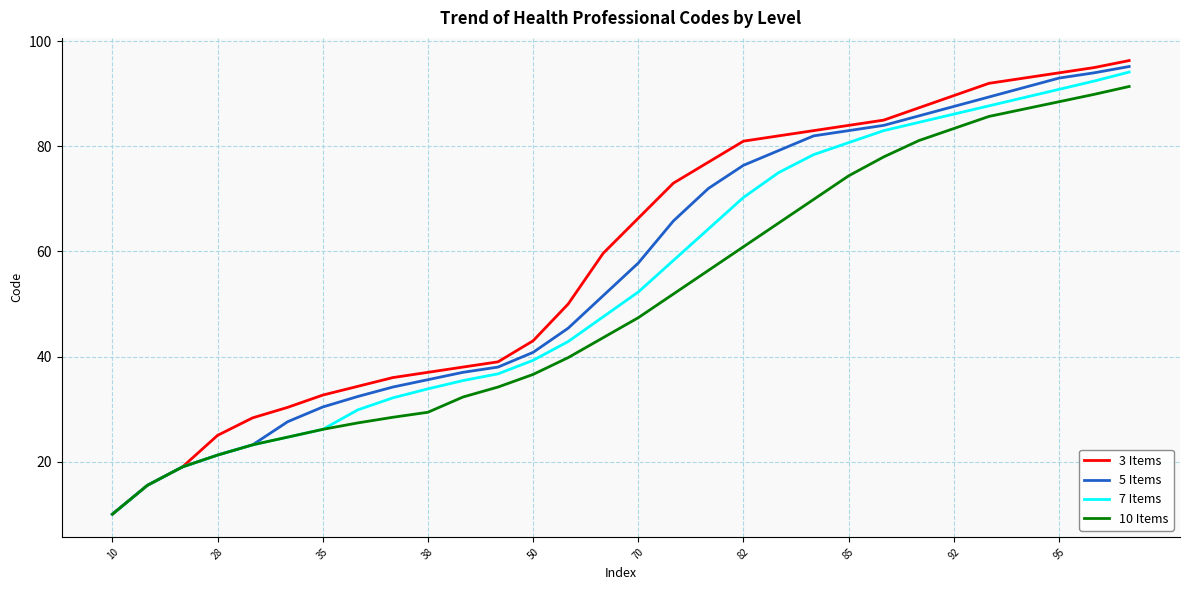

Which series has the largest range (max minus min)?

3 Items